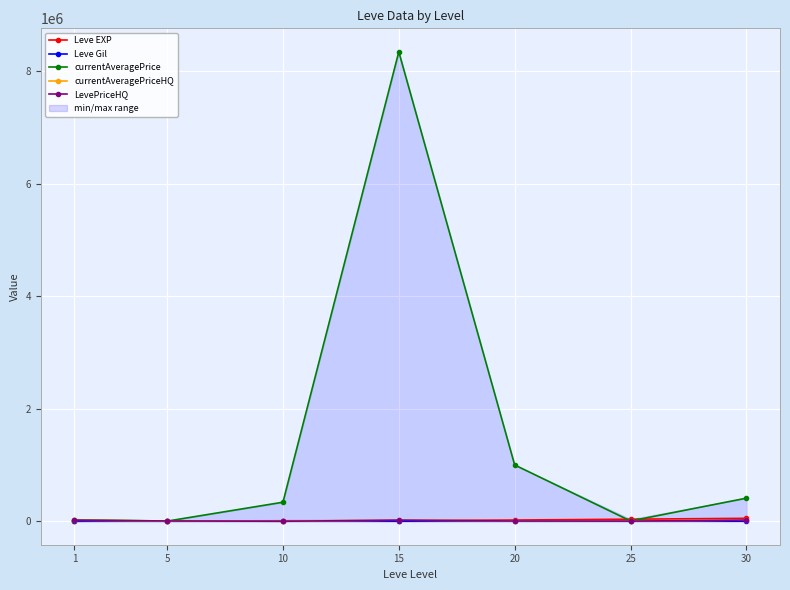

Reading right to left, transcribe all the data shown in this chart.

Leve EXP: 30=52220.0	25=36390.0	20=21600.0	15=10100.0	10=8430.0	5=4660.0	1=630.0
Leve Gil: 30=410.0	25=290.0	20=232.0	15=174.0	10=172.0	5=140.0	1=112.0
currentAveragePrice: 30=410423.3	25=4621.0	20=1000013.0	15=8339999.5	10=338333.0	5=2180.7	1=27074.4
currentAveragePriceHQ: 30=21233.0	25=2336.0	20=4500.0	15=19999.0	10=0.0	5=5450.0	1=17999.5
LevePriceHQ: 30=21233.0	25=2336.0	20=4500.0	15=19999.0	10=0.0	5=5450.0	1=17999.5